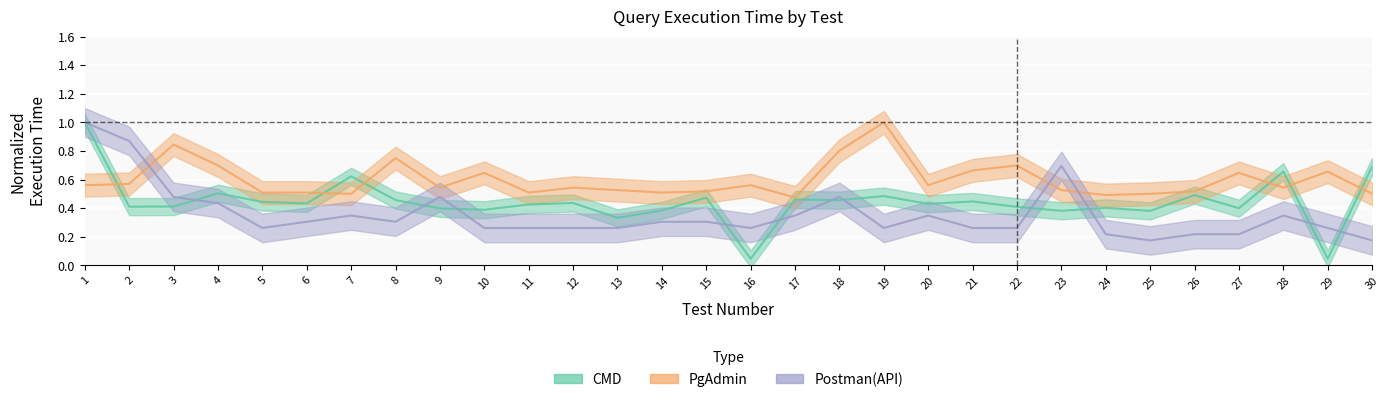

Rank the series at 28 from lowest to highest value.

Postman(API), PgAdmin, CMD